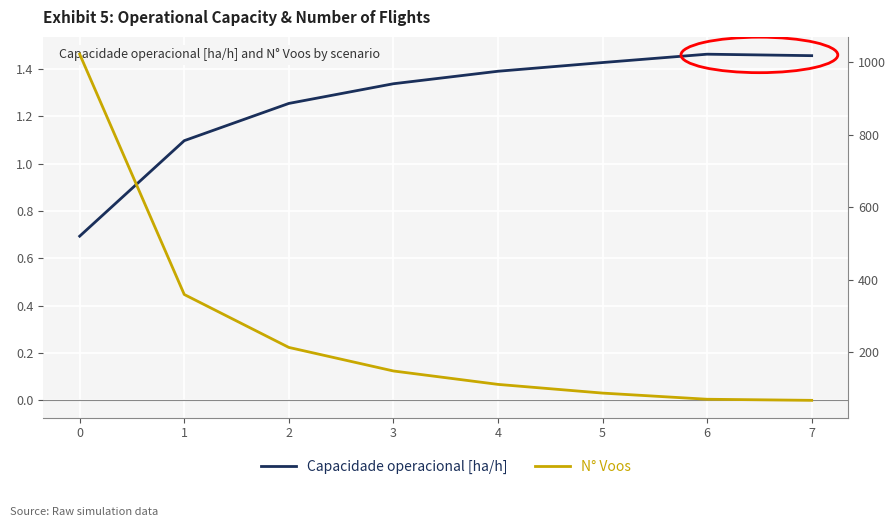

True or false: Capacidade operacional [ha/h] and N° Voos intersect in this chart.

False